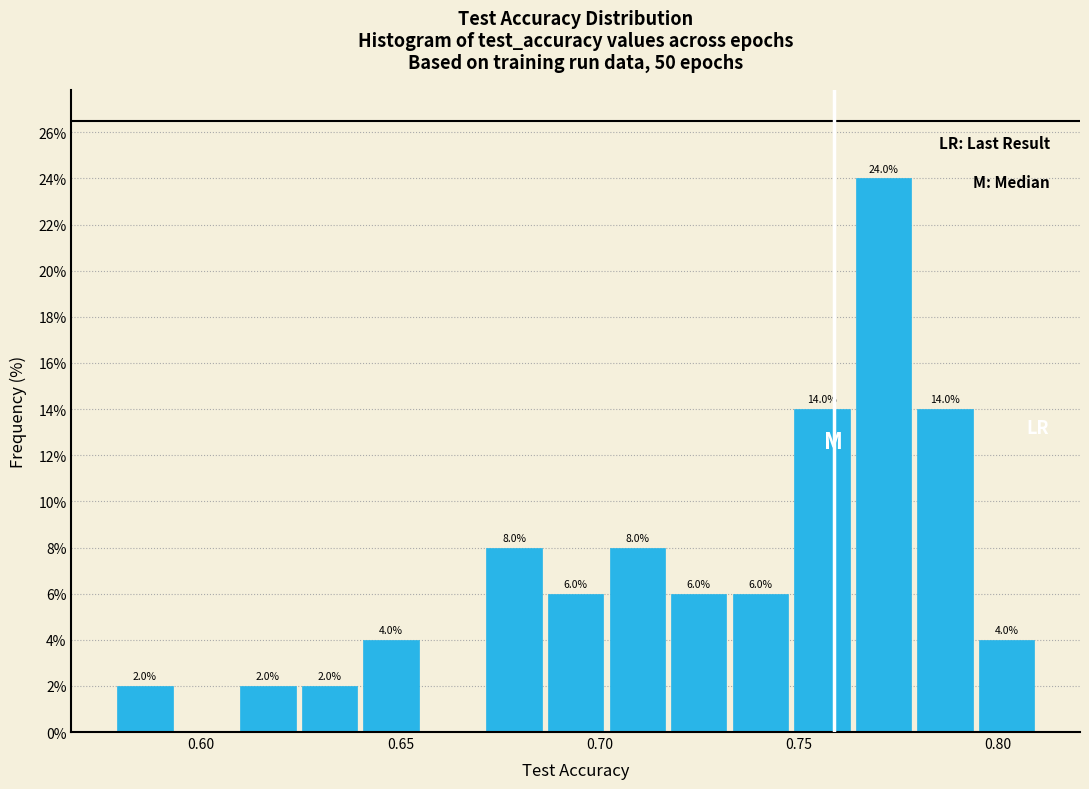

Around what value on the x-axis is the tallest bar? Give the approximate position of its centre, as read against the axis.

0.770